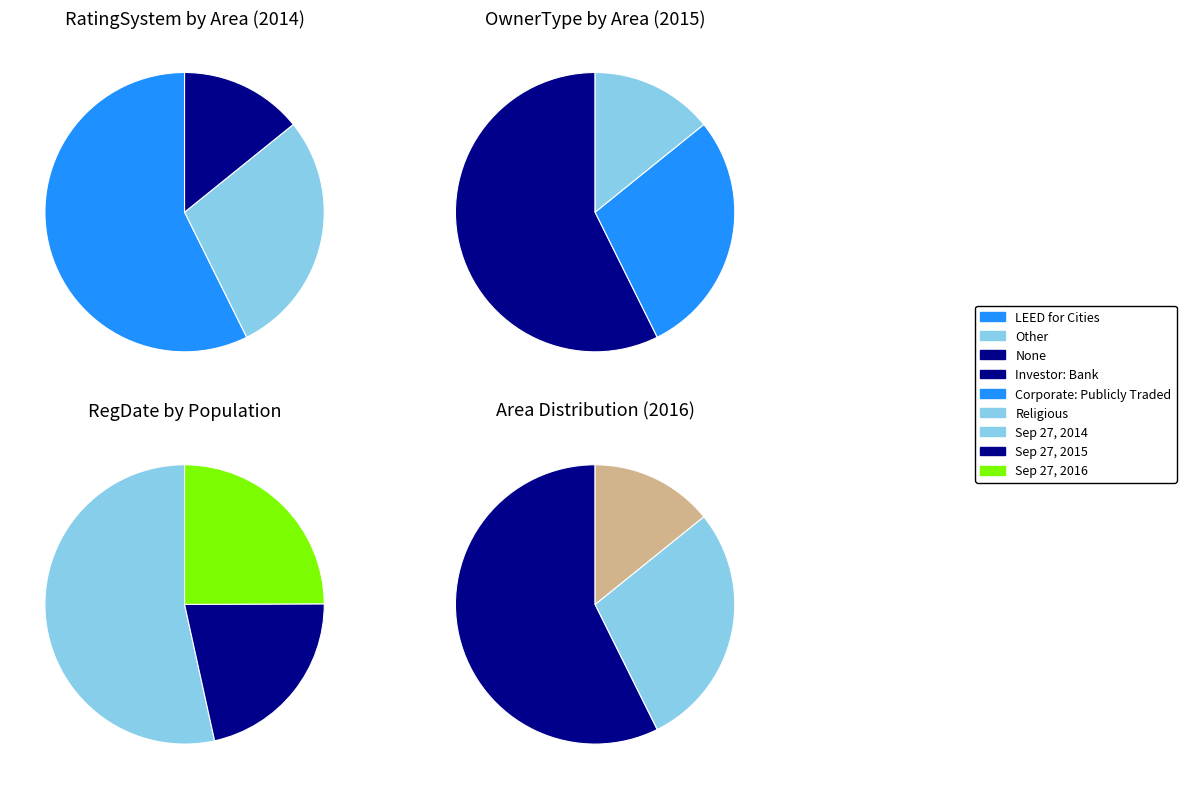

Count the number of slices in the pie.

3